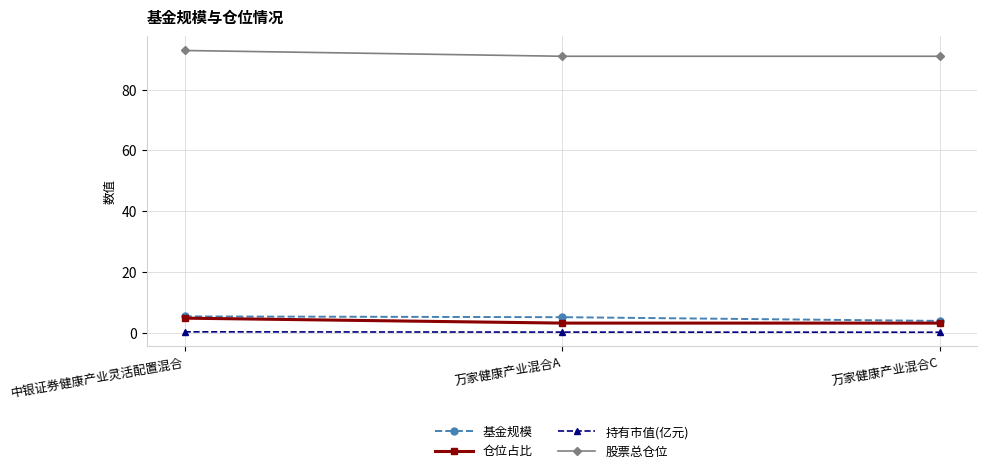

What is the maximum value shown in the chart?

93.0